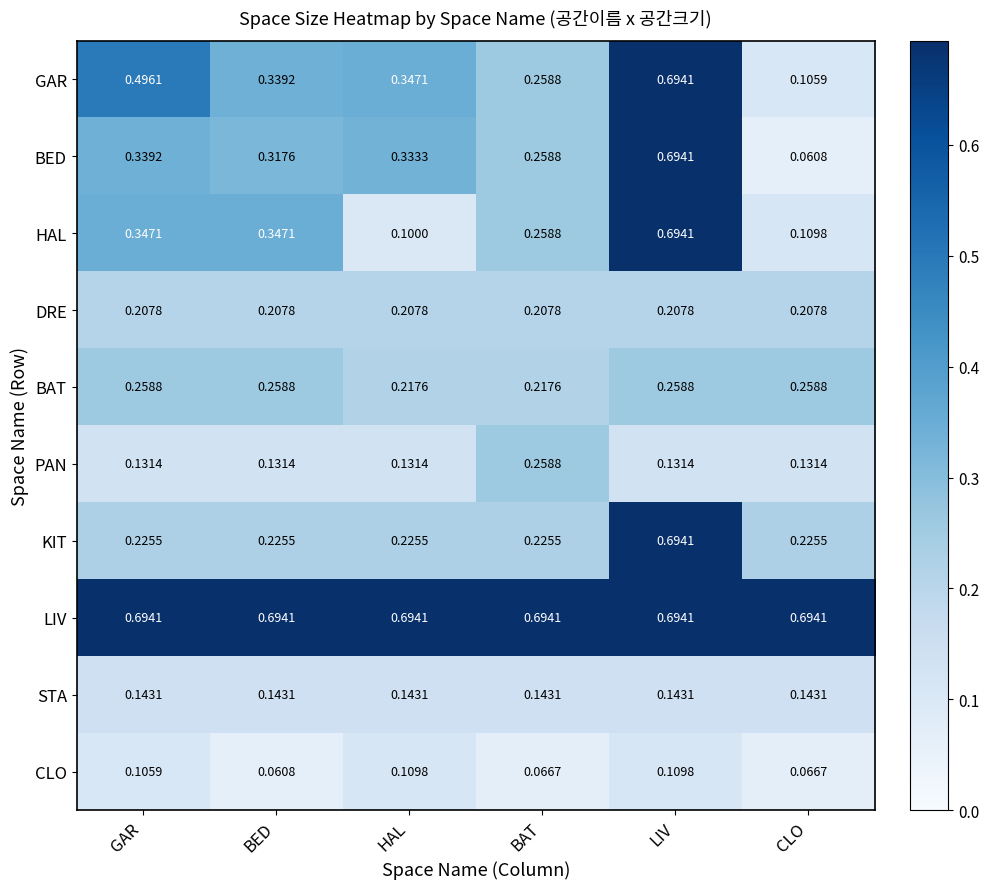

Between BED and LIV, which series saw the biggest shift?

KIT